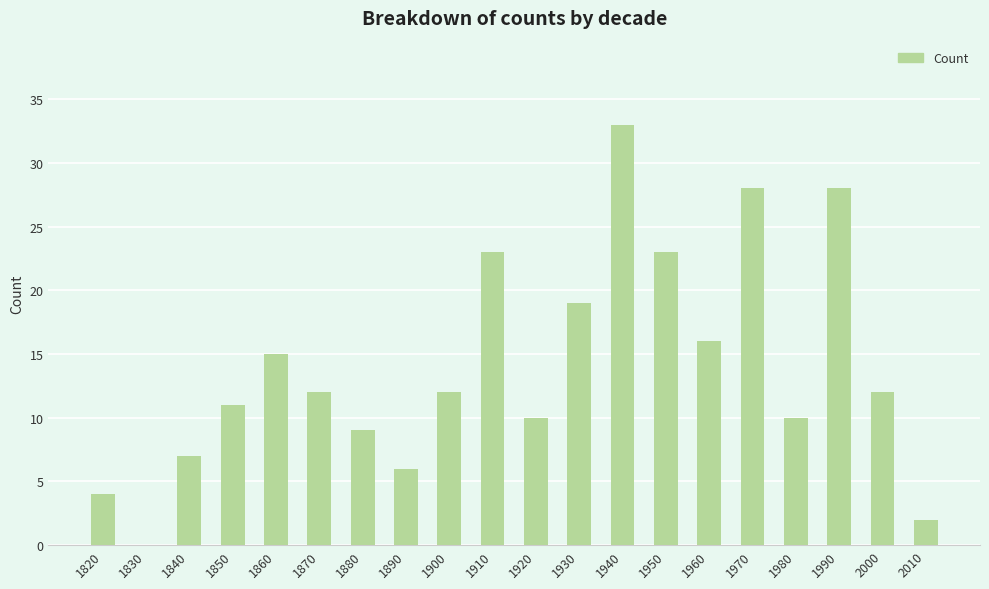

The value at 2010 is 2. True or false?

True